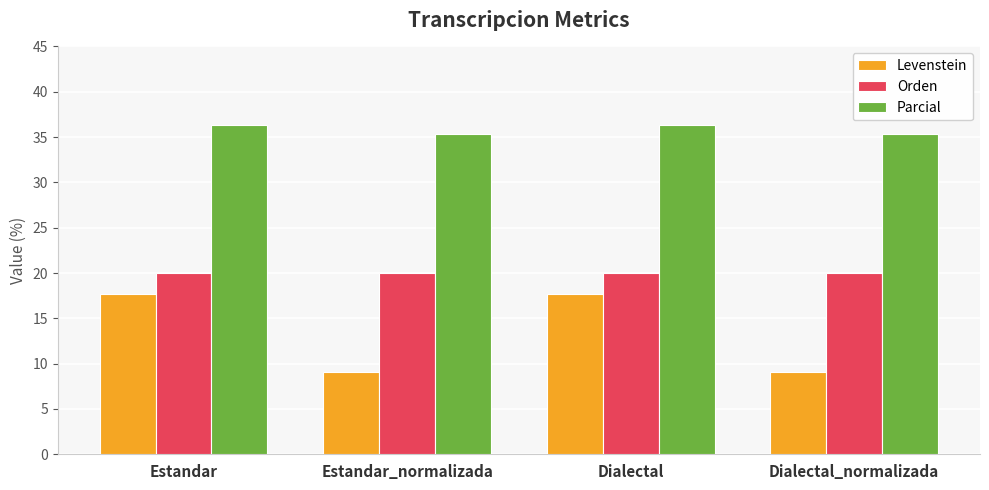

Which series has the largest range (max minus min)?

Levenstein